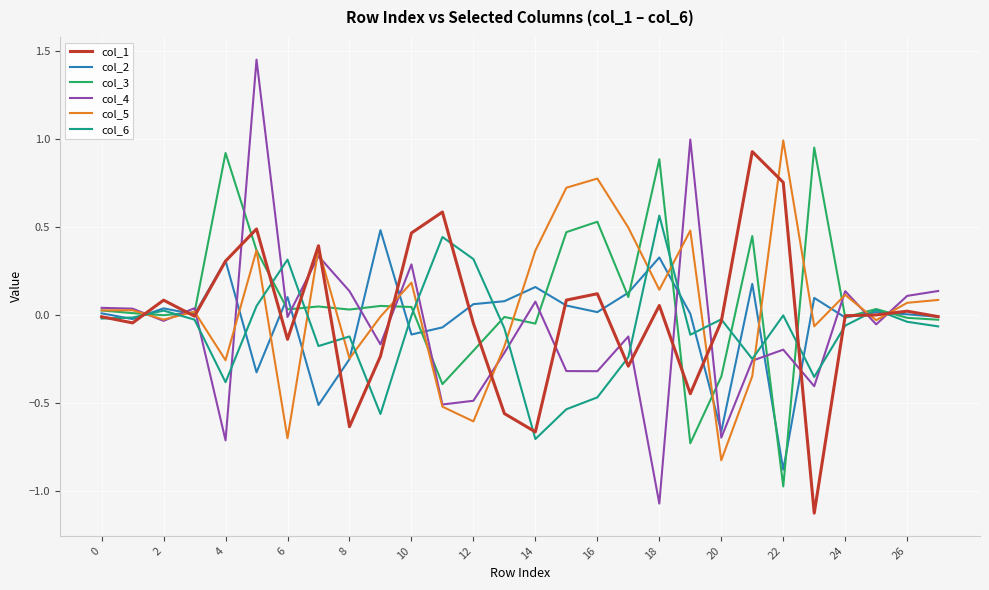

Which series has the largest range (max minus min)?

col_4